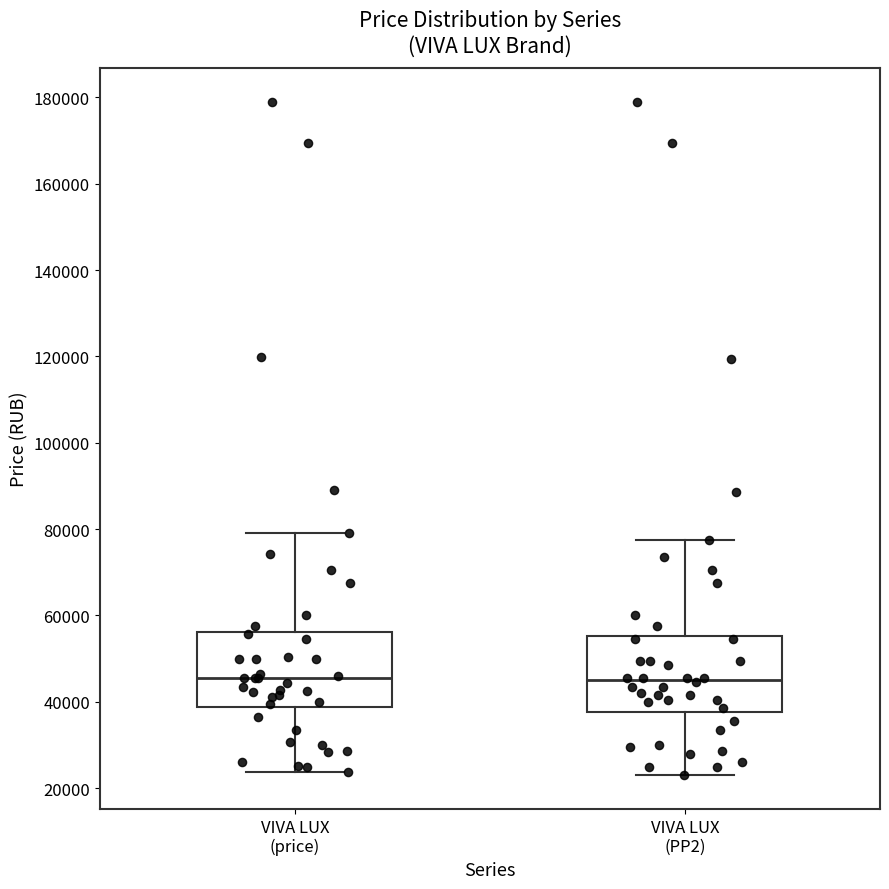

Reading left to right, transcribe this box plot: for each box, give where its median line is, the range the box spans, and where its two whiskers end, as read against the y-axis. The values are not printed on the chart, so give them approximately, as read against the axis.

VIVA LUX (price): median 46000, box 38000 to 56000, whiskers 24000 to 78000
VIVA LUX (PP2): median 46000, box 38000 to 56000, whiskers 24000 to 78000